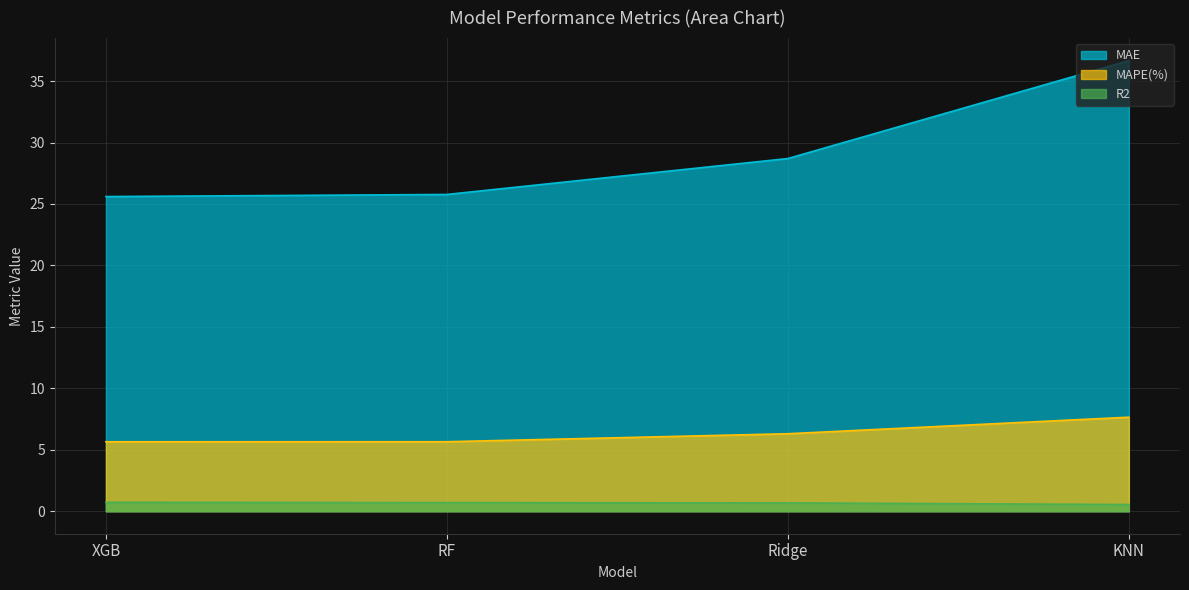

How many series are shown in this chart?

3